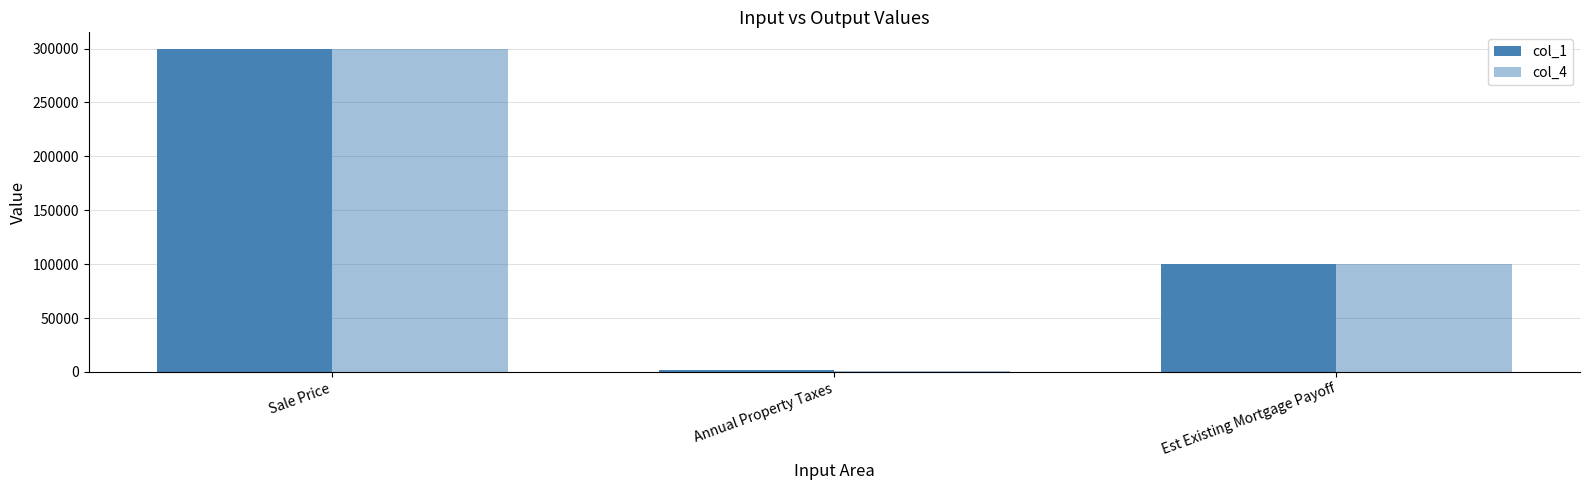

Rank the series at Annual Property Taxes from lowest to highest value.

col_4, col_1